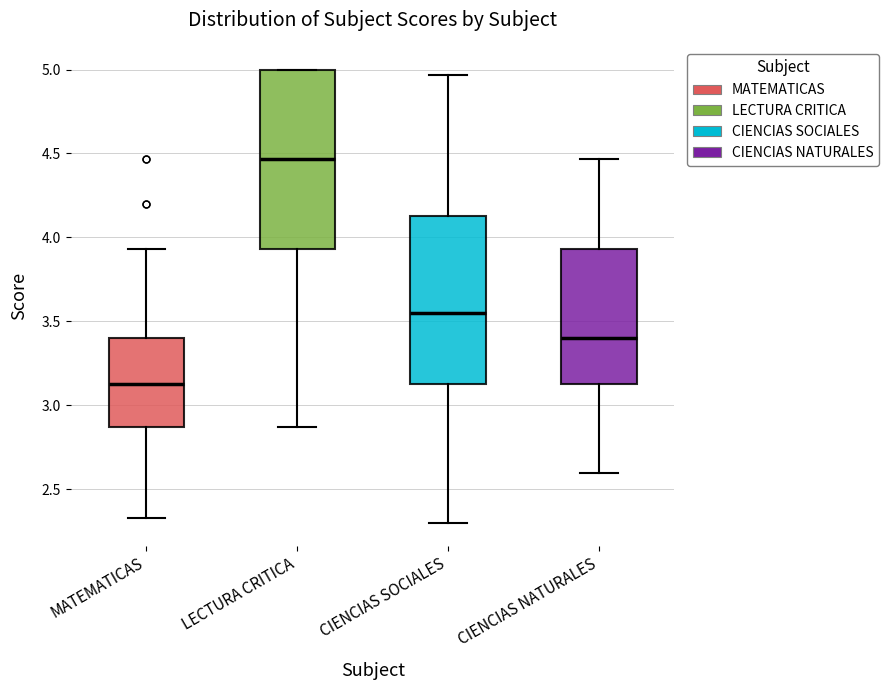

Reading left to right, read every box against the y-axis: the position of its median line, the range the box covers, and the ends of its whiskers. The values are not printed on the chart, so give them approximately, as read against the axis.

MATEMATICAS: median 3.15, box 2.85 to 3.40, whiskers 2.35 to 3.95
LECTURA CRITICA: median 4.45, box 3.95 to 5.00, whiskers 2.85 to 5.00
CIENCIAS SOCIALES: median 3.55, box 3.15 to 4.15, whiskers 2.30 to 4.95
CIENCIAS NATURALES: median 3.40, box 3.15 to 3.95, whiskers 2.60 to 4.45